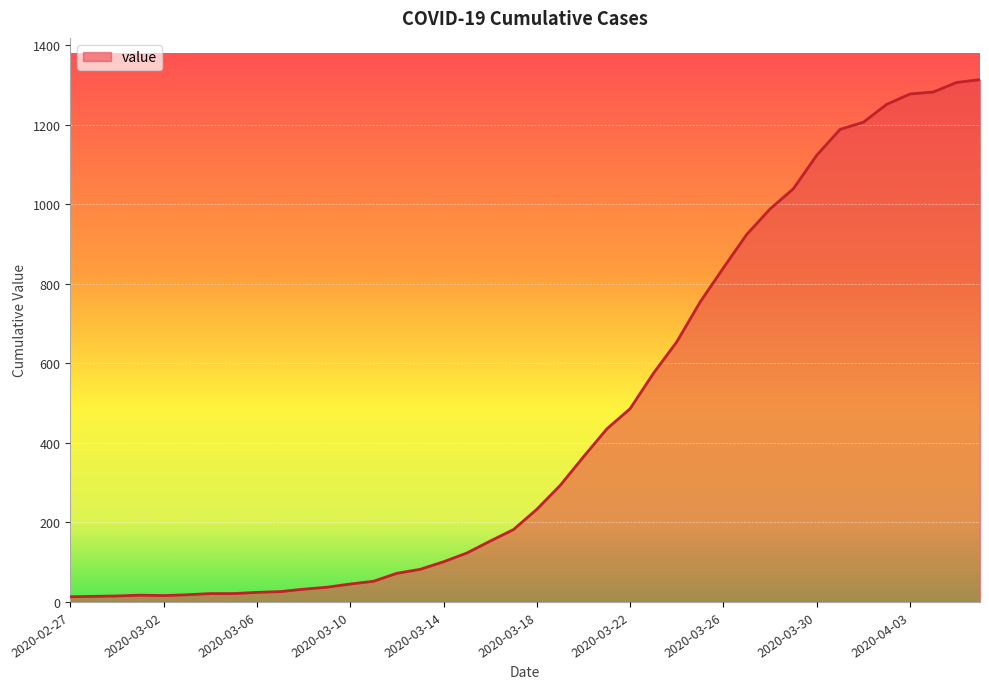

What is the greatest value displayed?

1313